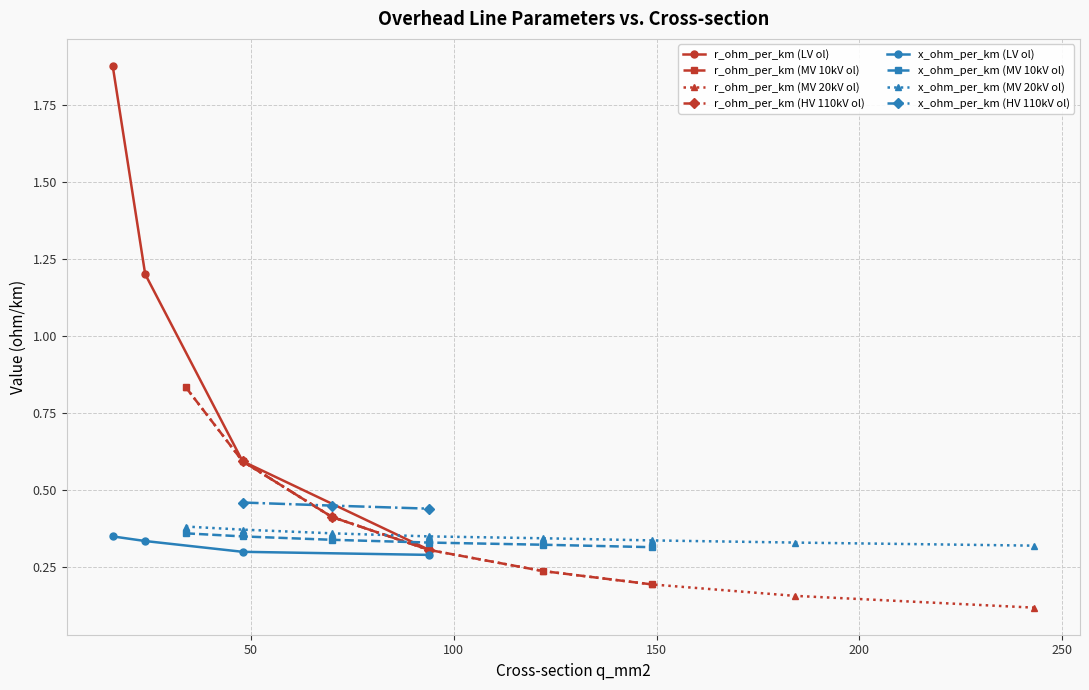

What is the sum of all r_ohm_per_km values?

10.7